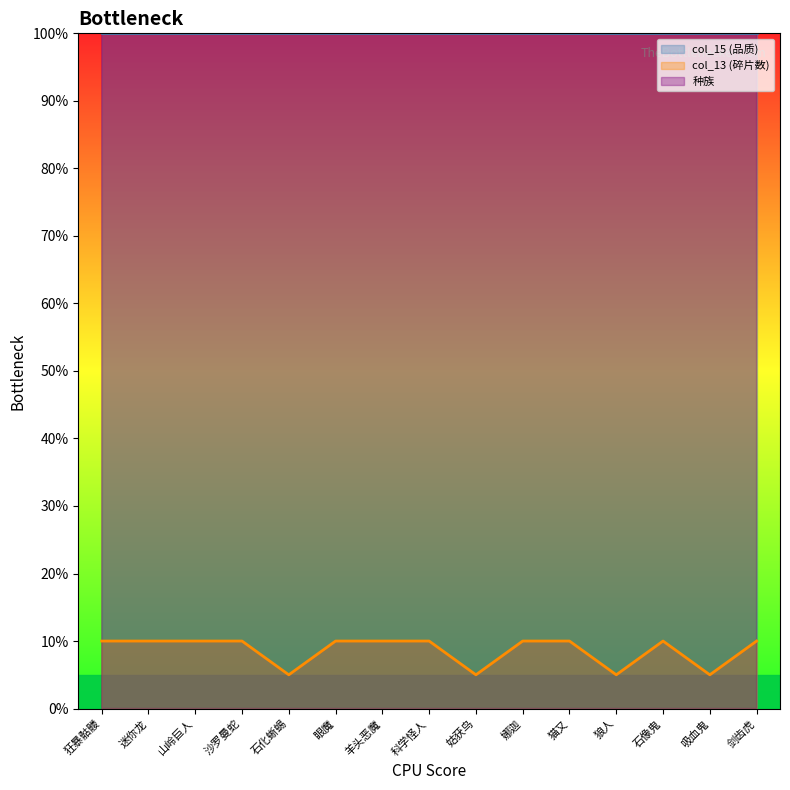

What is the label of the 4th point from the right?

狼人